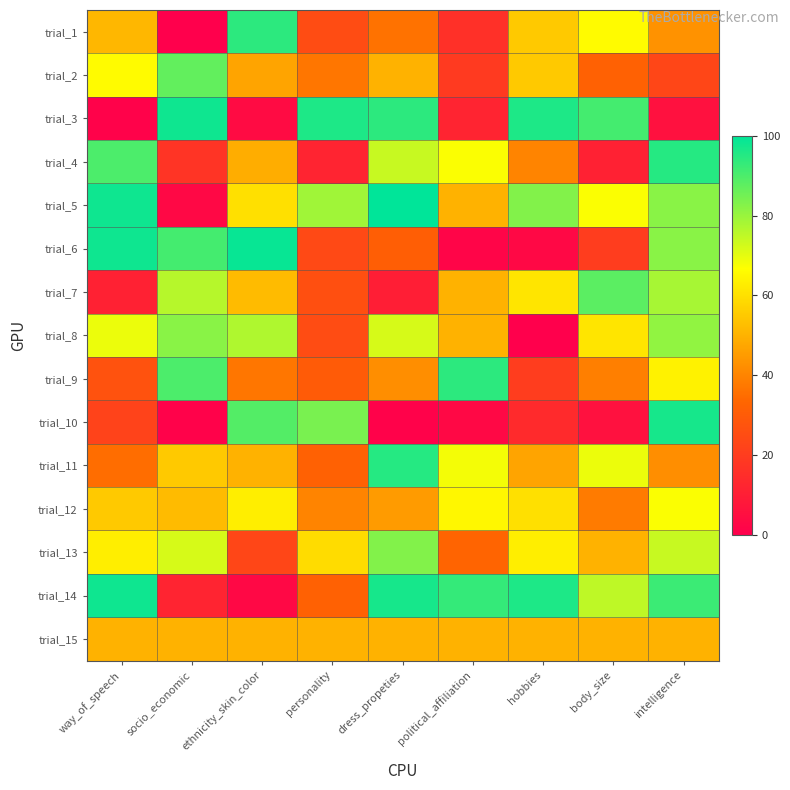

What is the difference between the highest and lowest values at ethnicity_skin_color?

96